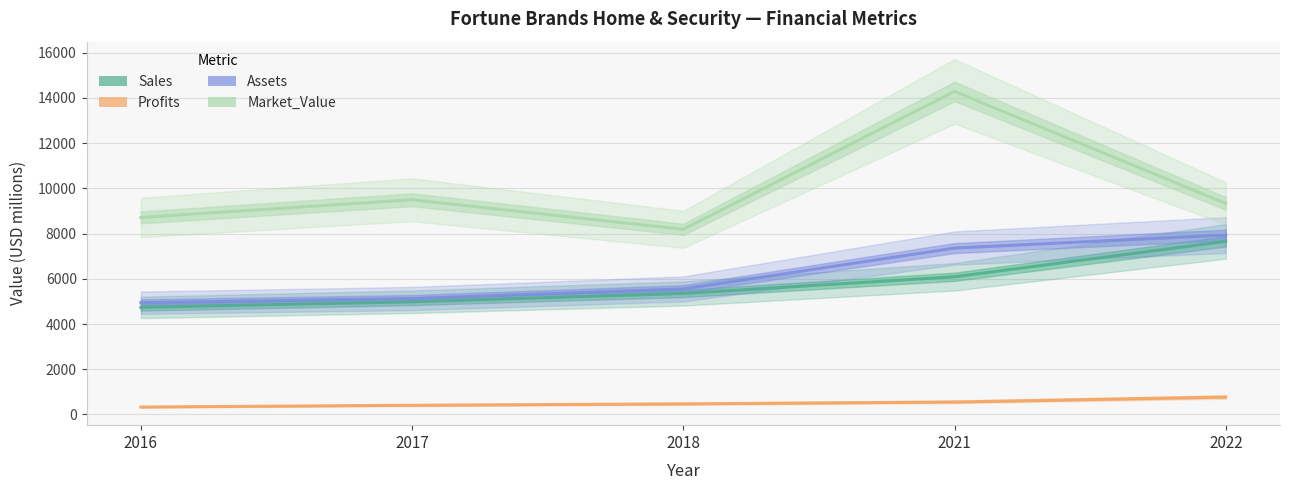

True or false: Market_Value has a value of 11741.2 at 2018.

False